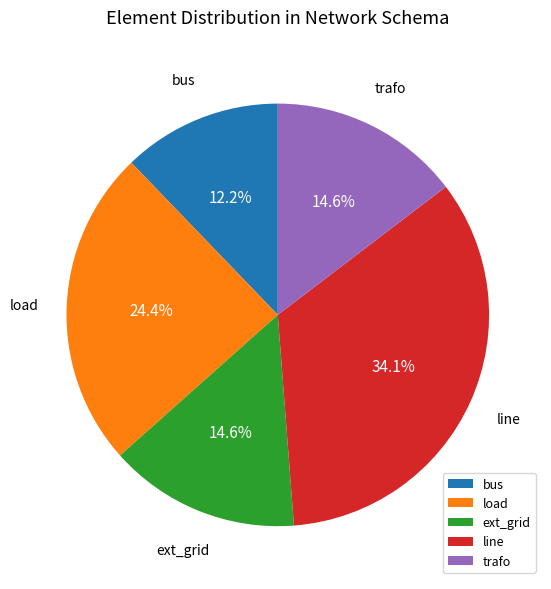

To the nearest percent, what is the average slice percentage?

20%